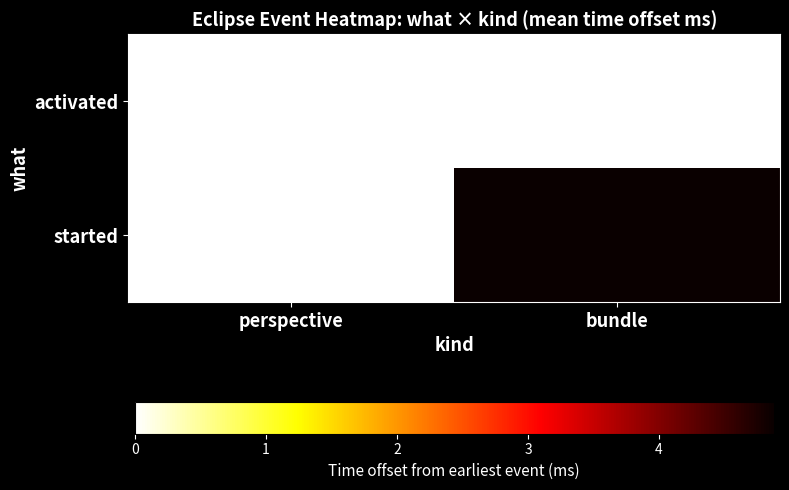

Which category has the lowest value across all series?

perspective